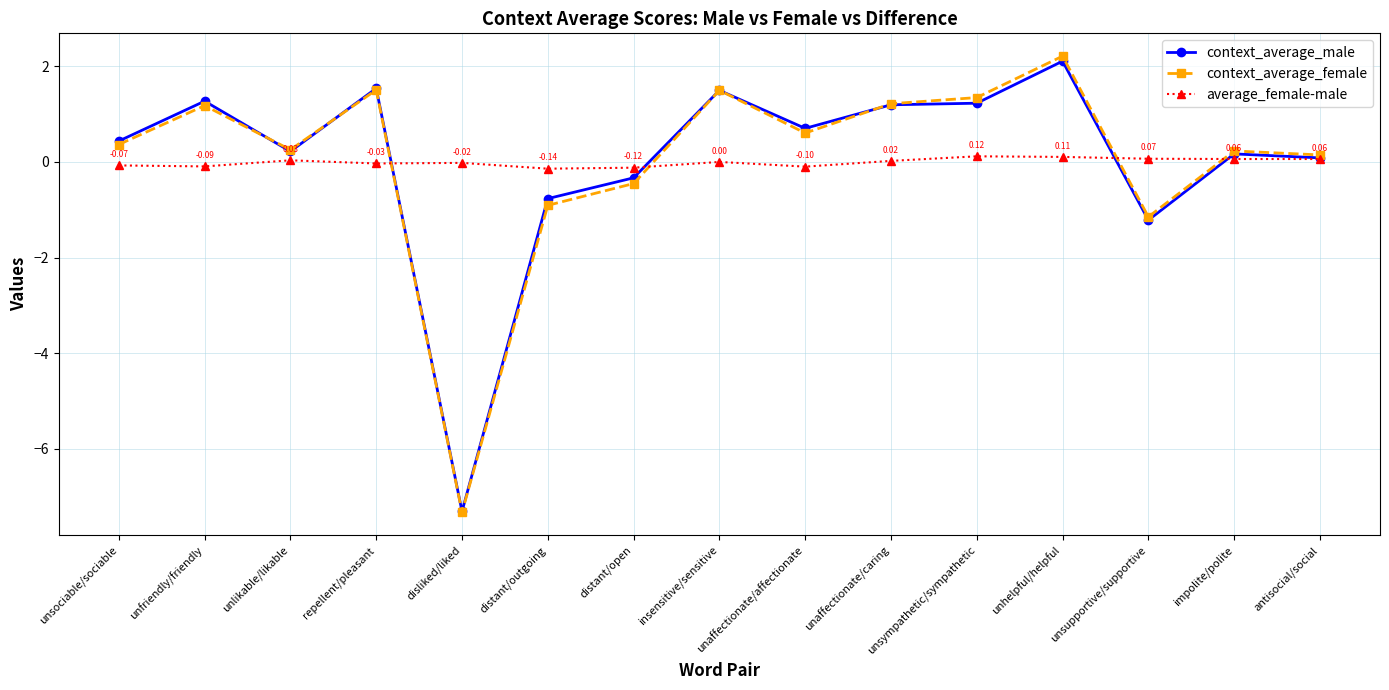

What is the total value across all series at unhelpful/helpful?

4.4